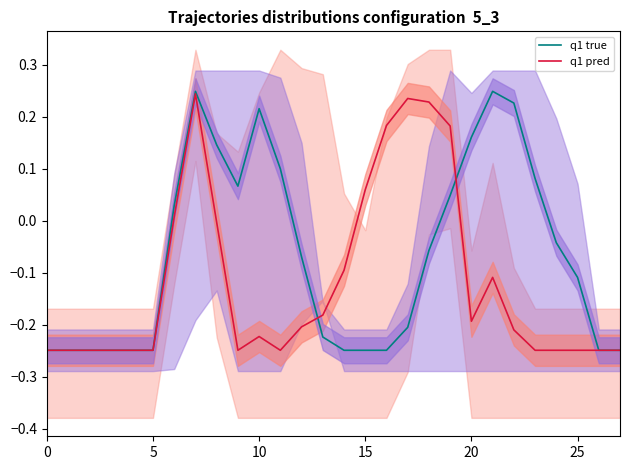

Is this an area chart (filled region under the line)?

No